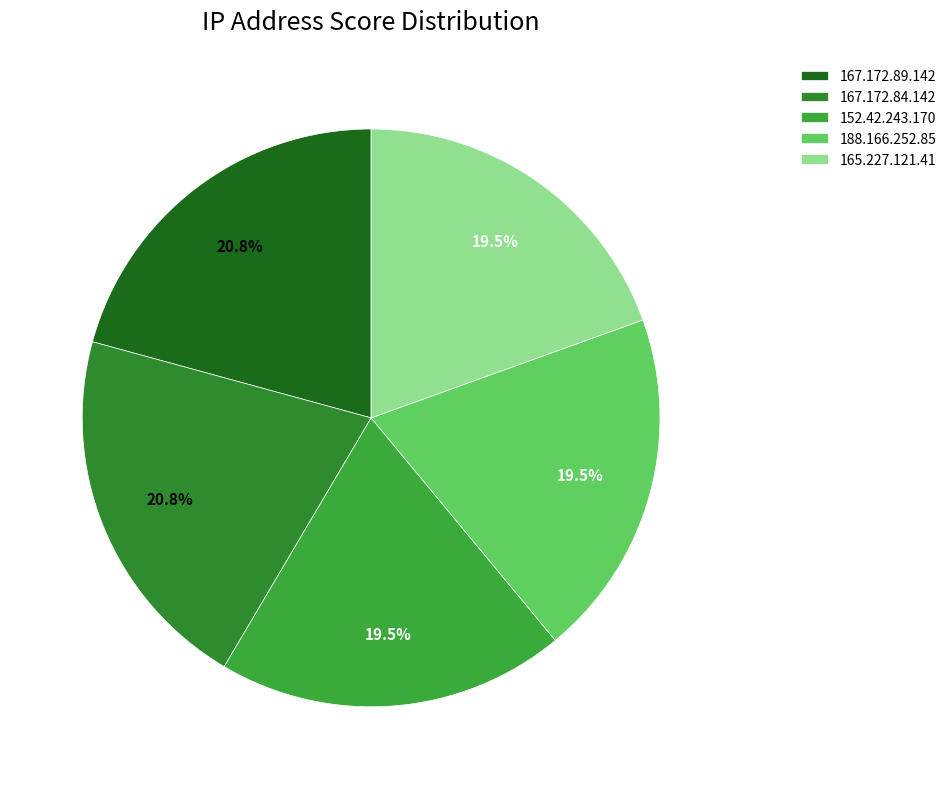

Count the number of slices in the pie.

5